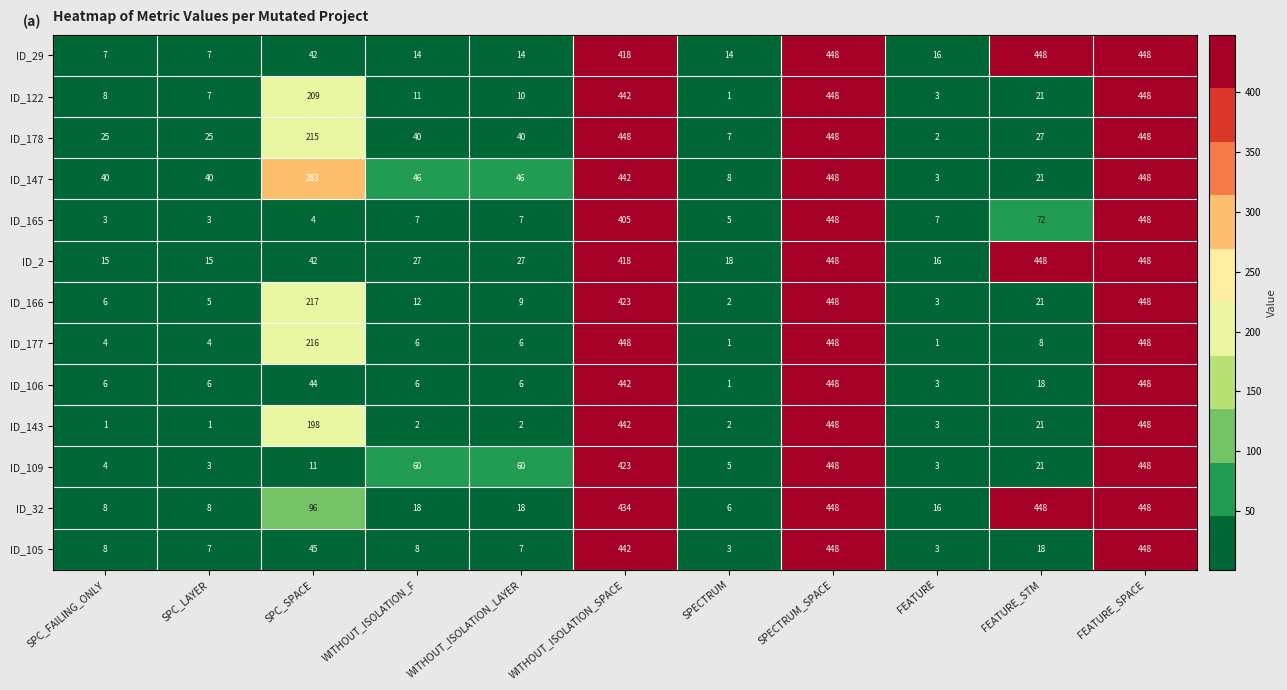

What is the maximum value shown in the chart?

448